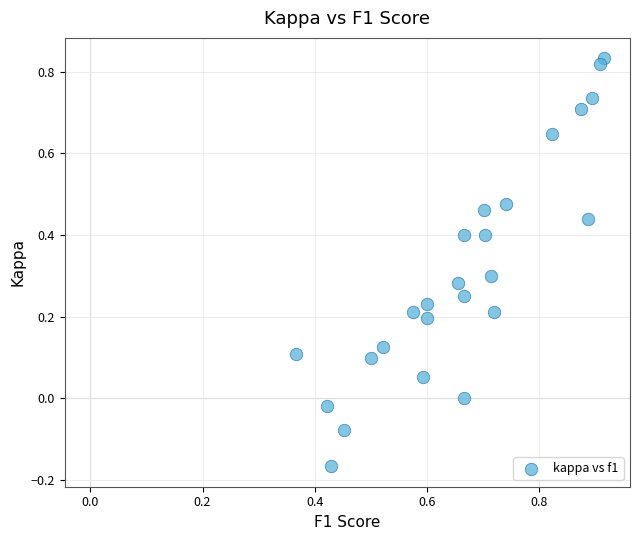

What is the range of Y values (max minus min)?

1.0